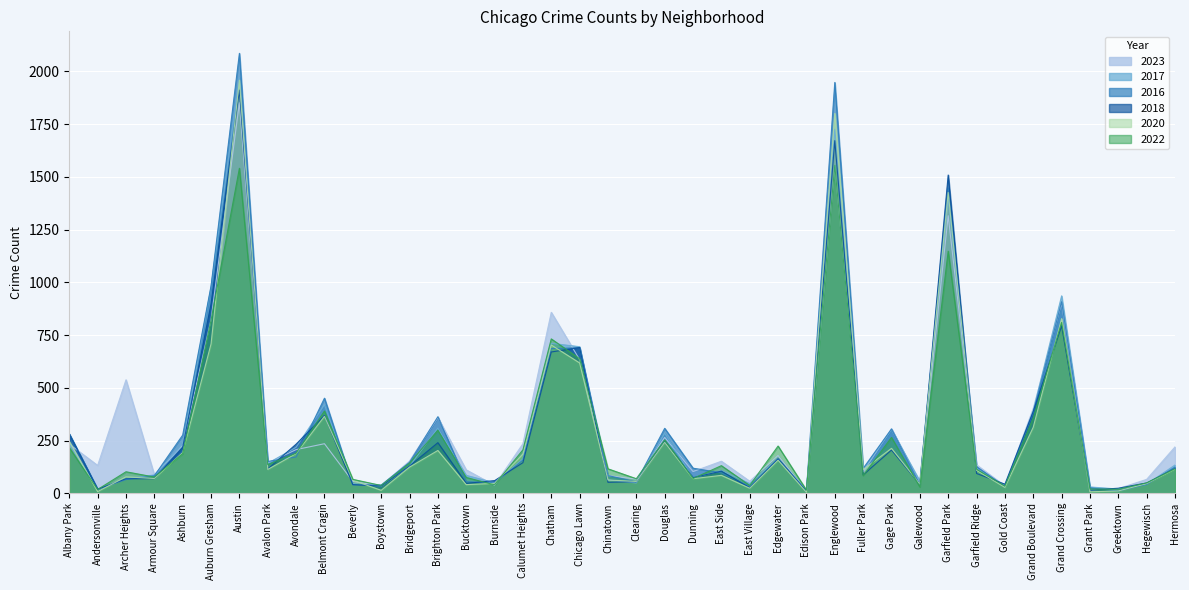

Which category has the highest value across all series?

Austin